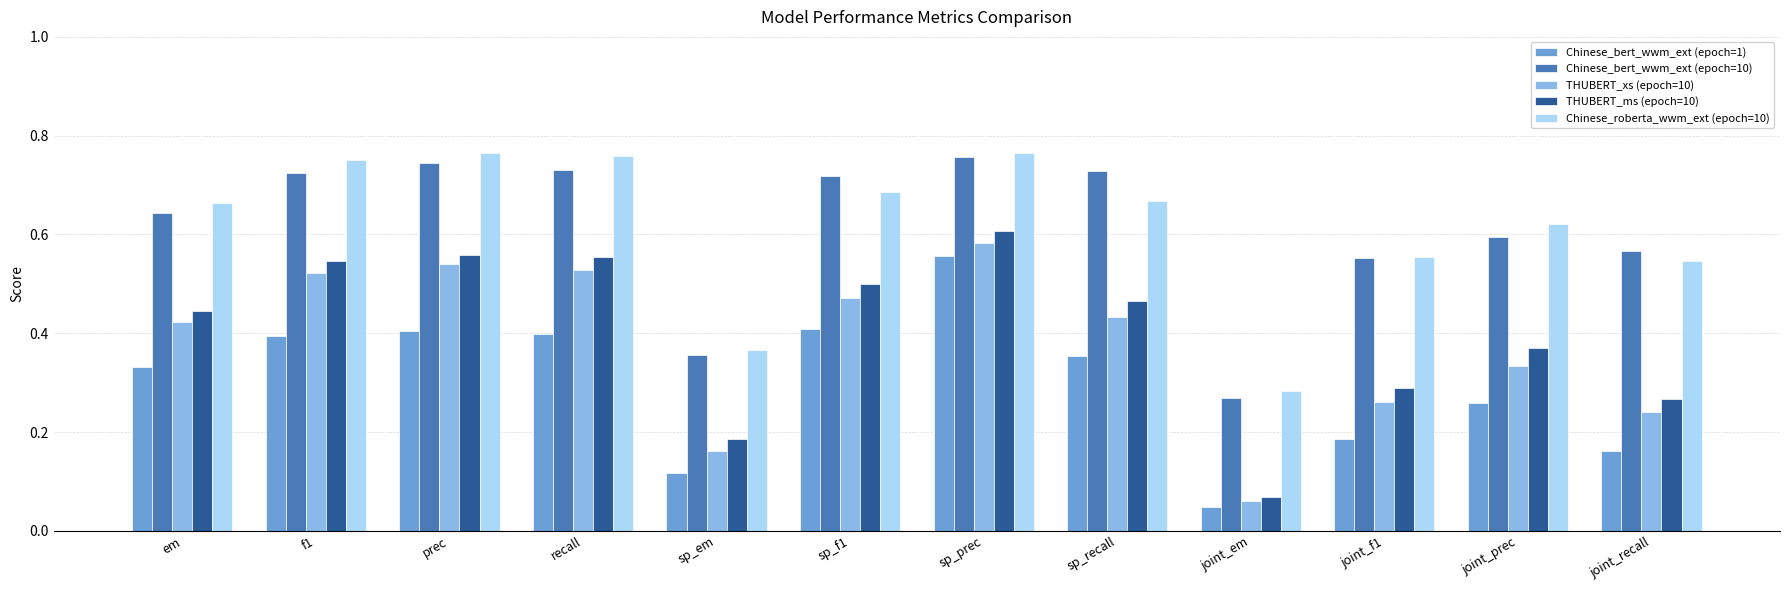

The THUBERT_ms (epoch=10) series shows 0.2 at prec. True or false?

False